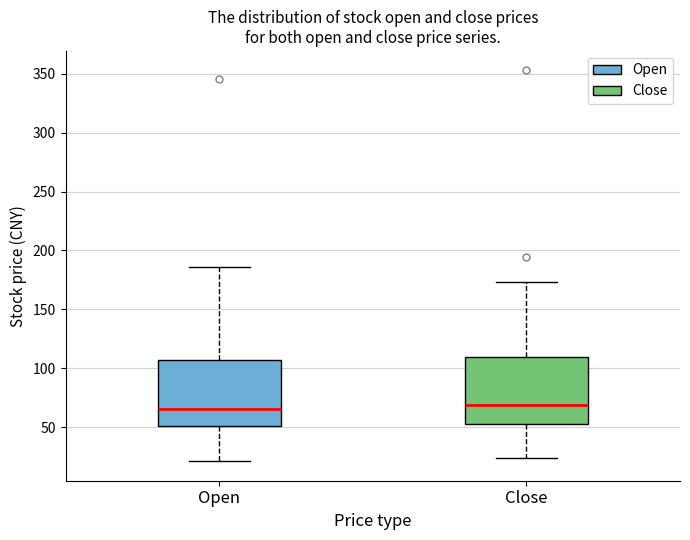

Reading left to right, transcribe this box plot: for each box, give where its median line is, the range the box spans, and where its two whiskers end, as read against the y-axis. The values are not printed on the chart, so give them approximately, as read against the axis.

Open: median 65, box 50 to 105, whiskers 20 to 185
Close: median 70, box 55 to 110, whiskers 25 to 175